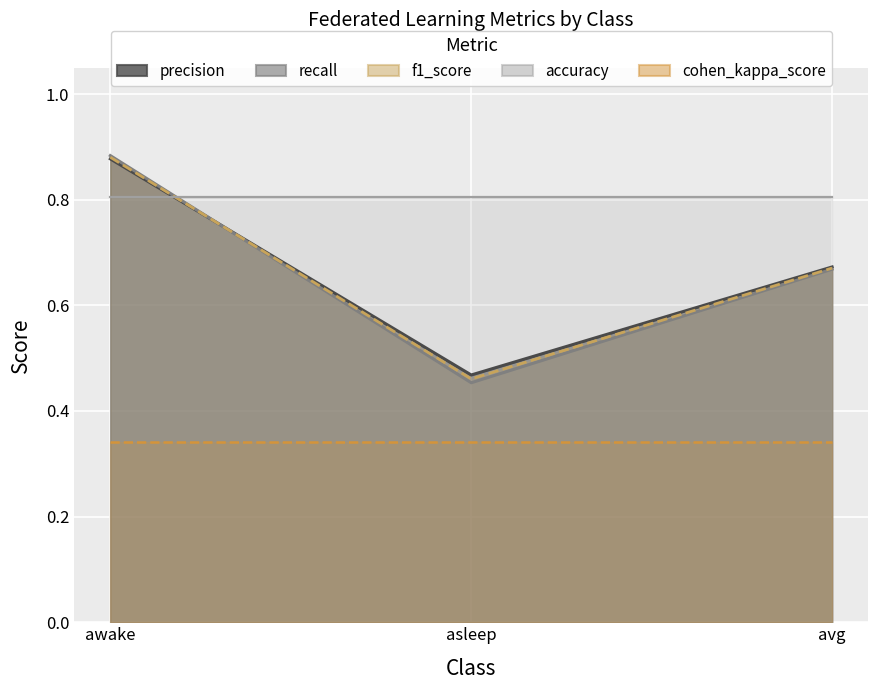

Is it true that f1_score equals 0.7 at avg?

True